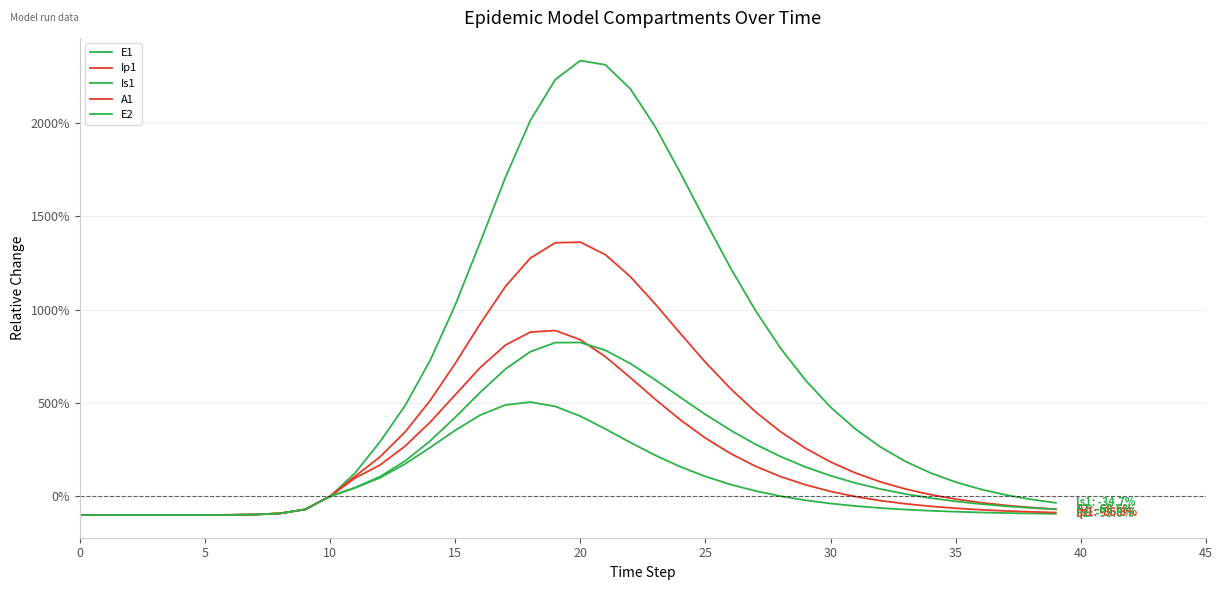

Does the chart display data point markers on the line(s)?

No